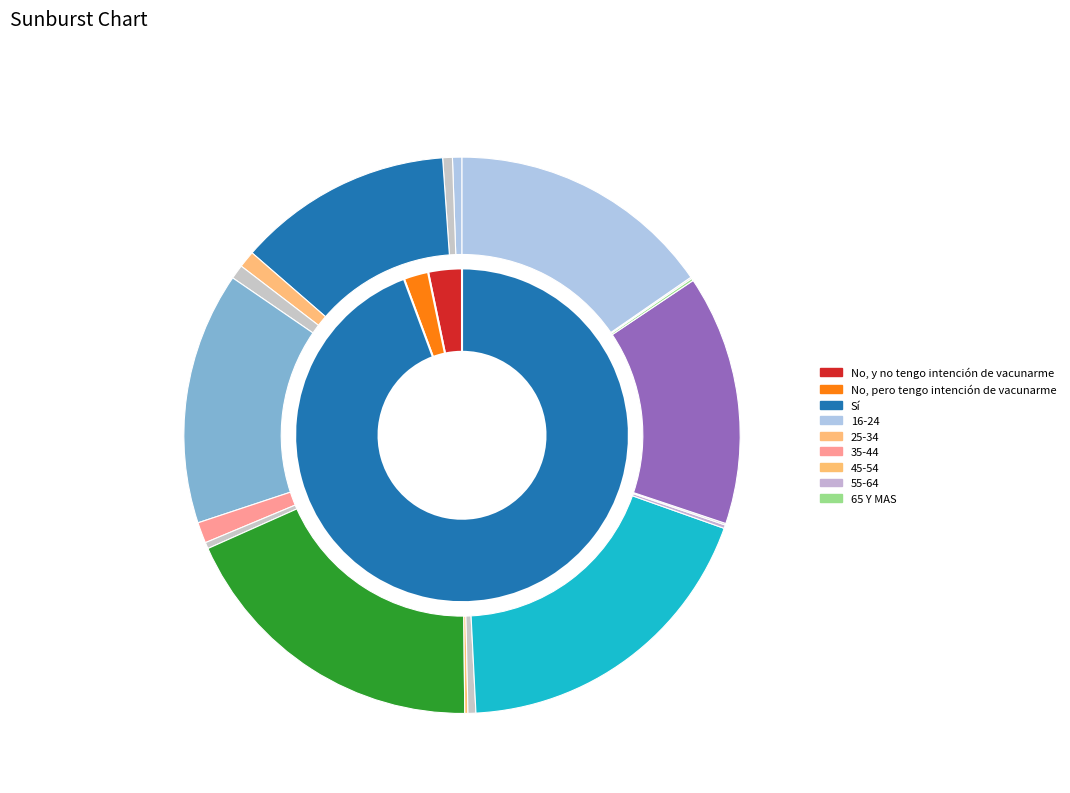

What is the smallest slice in the pie chart?

65 Y MAS